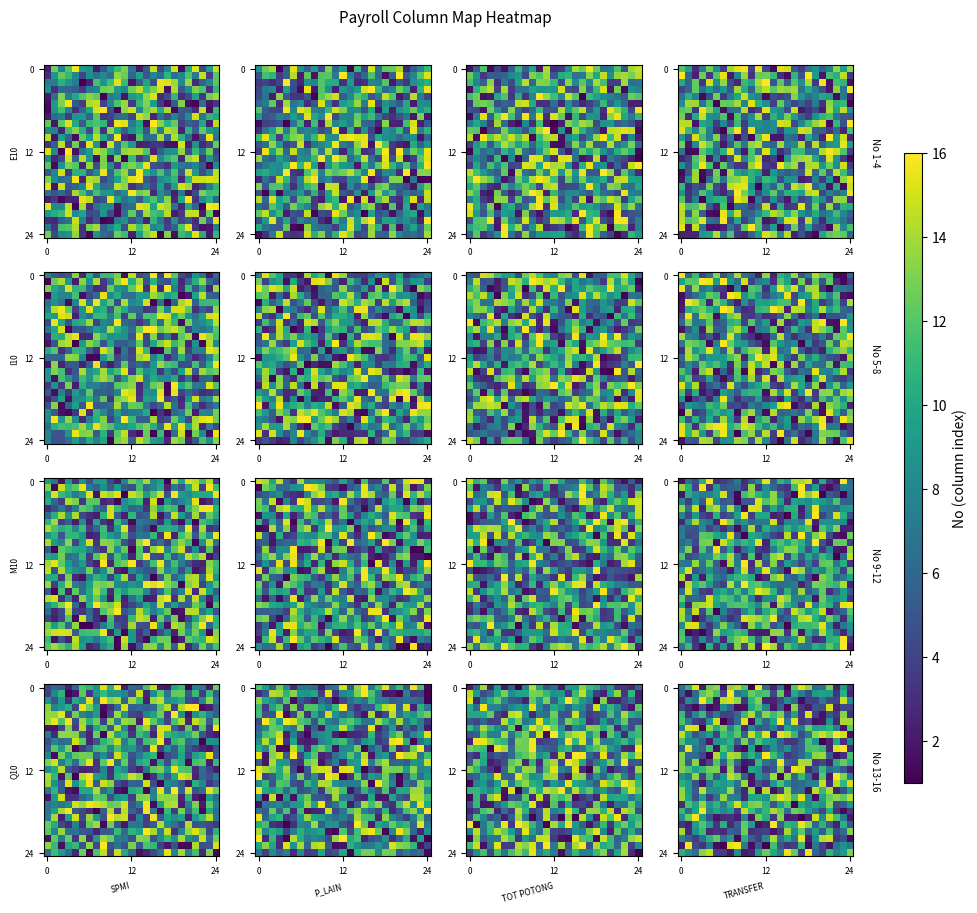

What is the greatest value displayed?

16.0